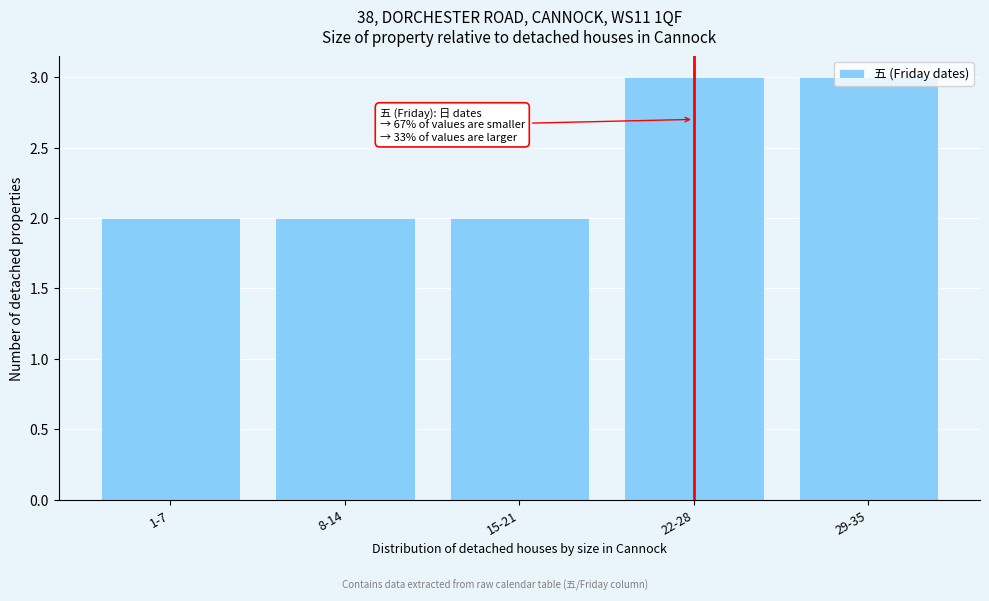

What is the sum of all values?

12